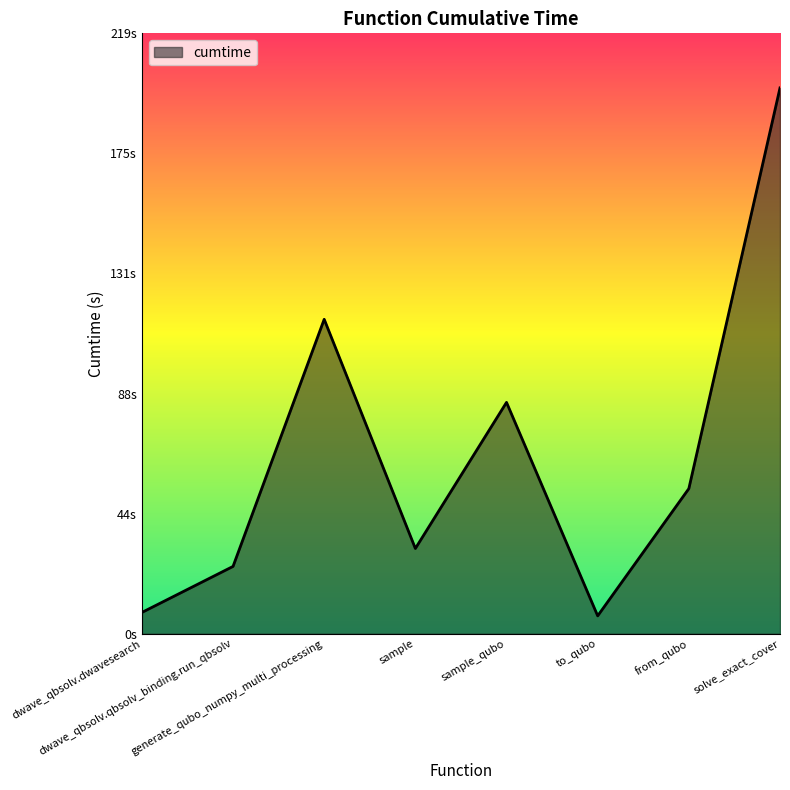

What is the sum of all values?

521.2